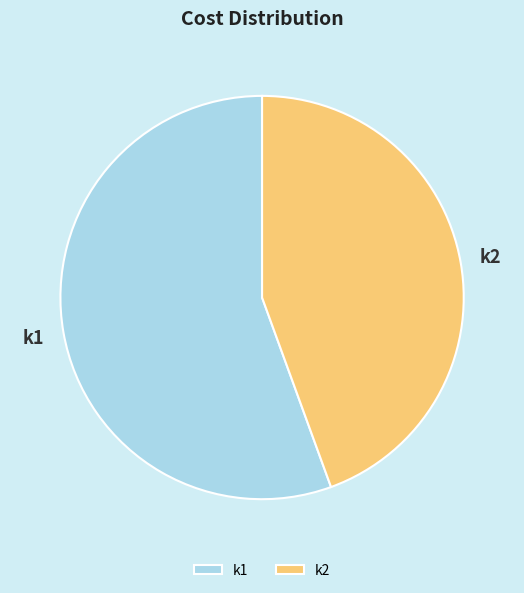

How many segments does this pie chart have?

2